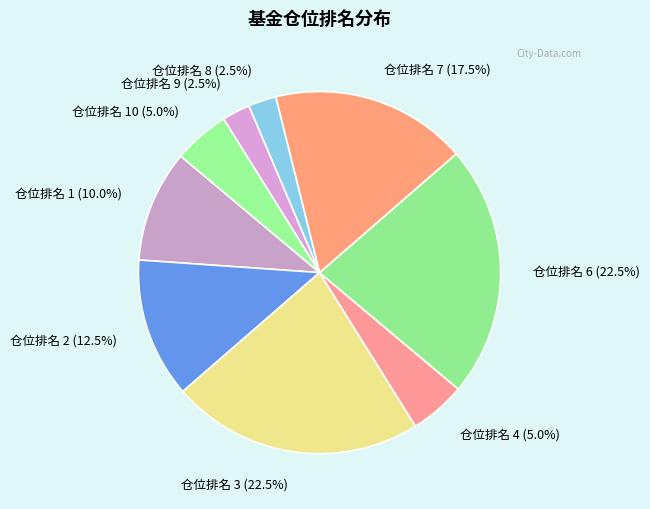

What is the ratio of the value at 仓位排名 6 (22.5%) to the value at 仓位排名 9 (2.5%)?

9.0